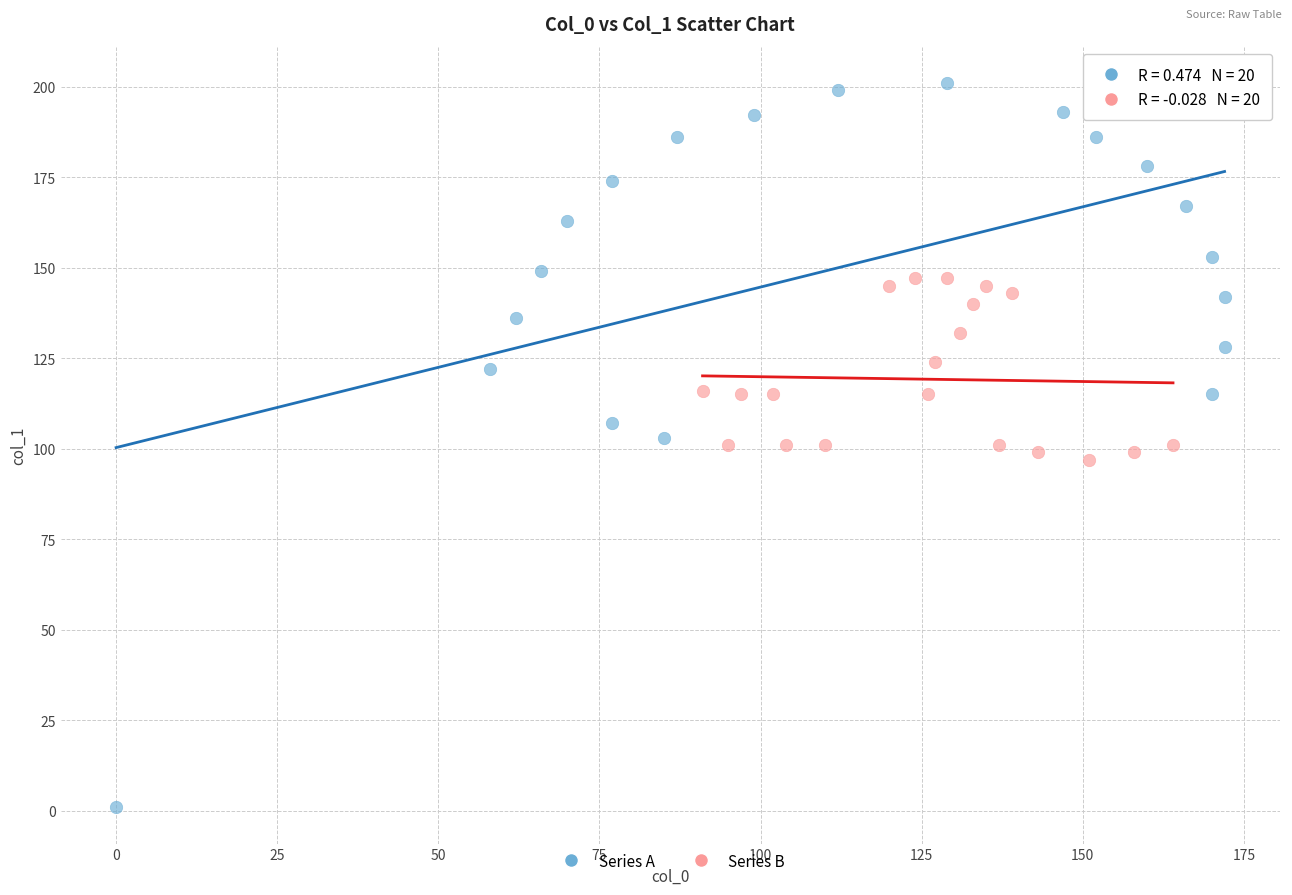

What are all the series names shown in the legend?

Series A, Series B